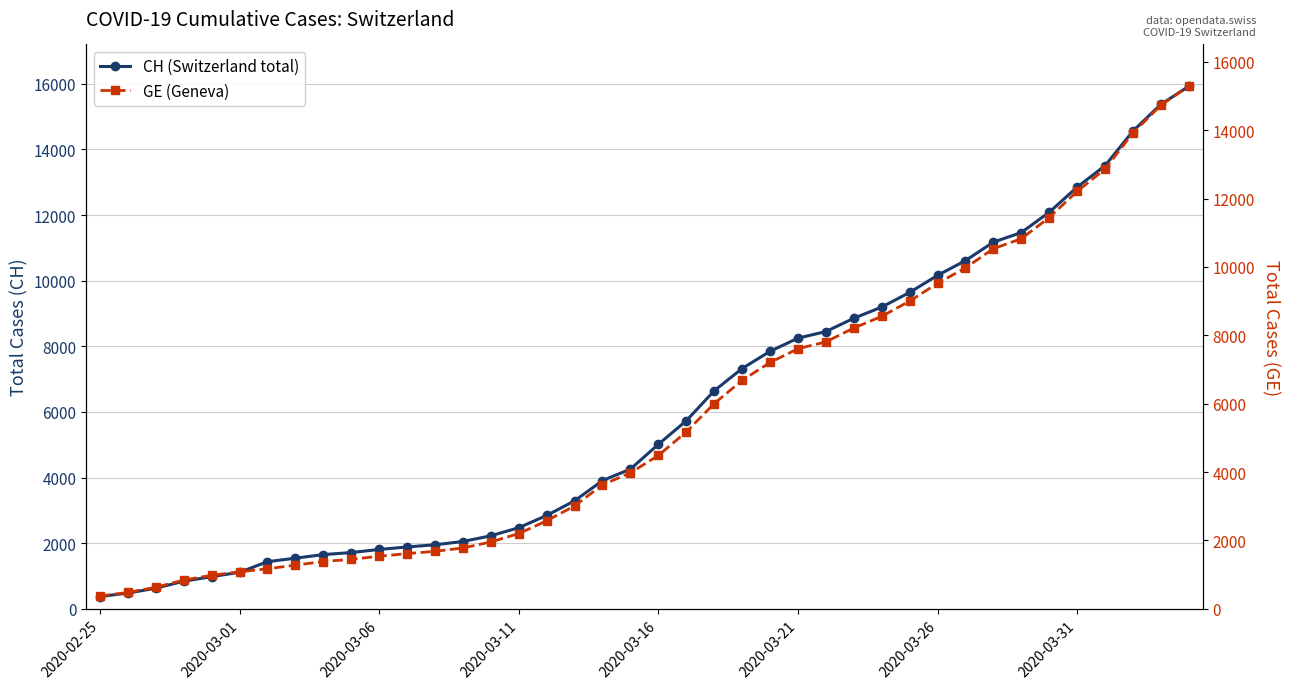

What is the difference between the GE (Geneva) values at 2020-03-01 and 20?

4006